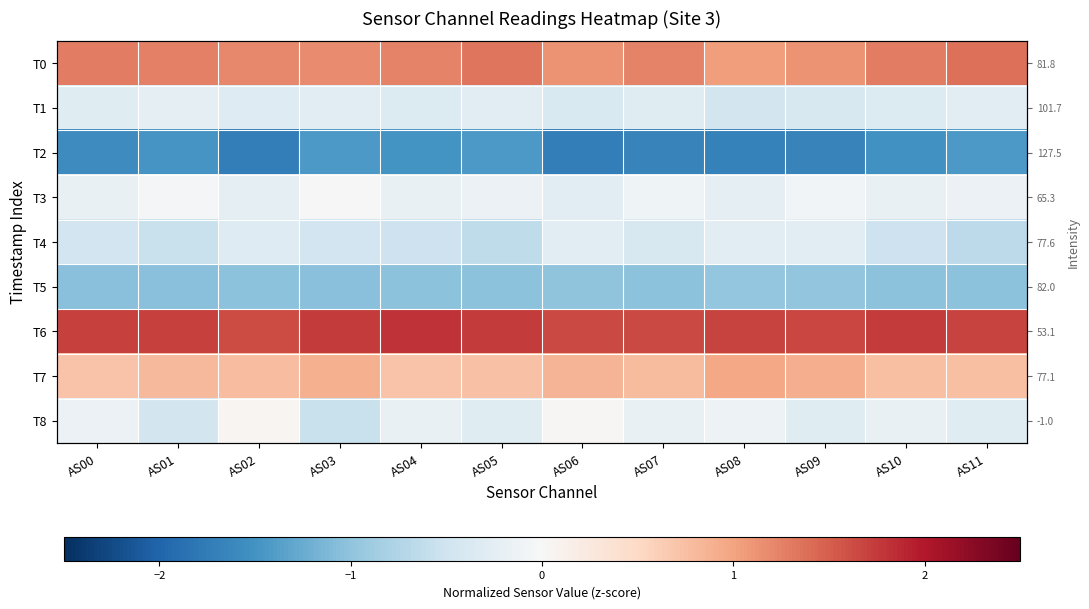

True or false: T6 has a value of 0.9 at AS00.

False